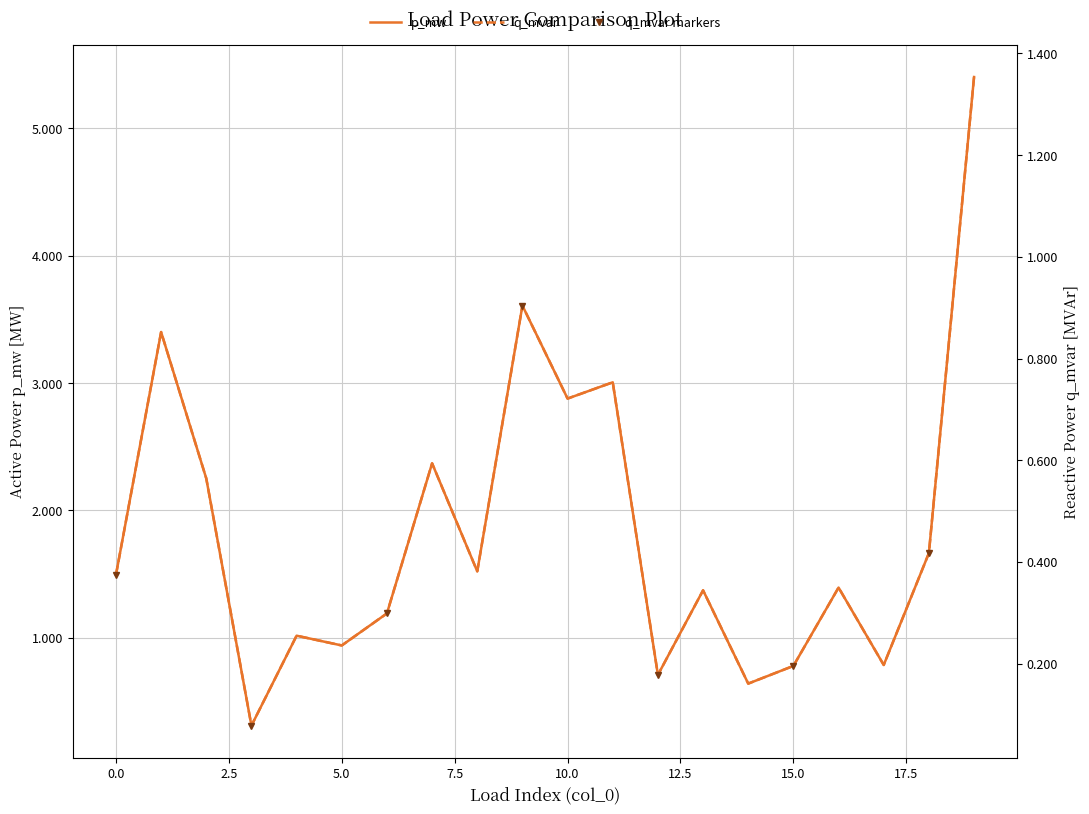

Where is q_mvar nearest to the value 0?

3